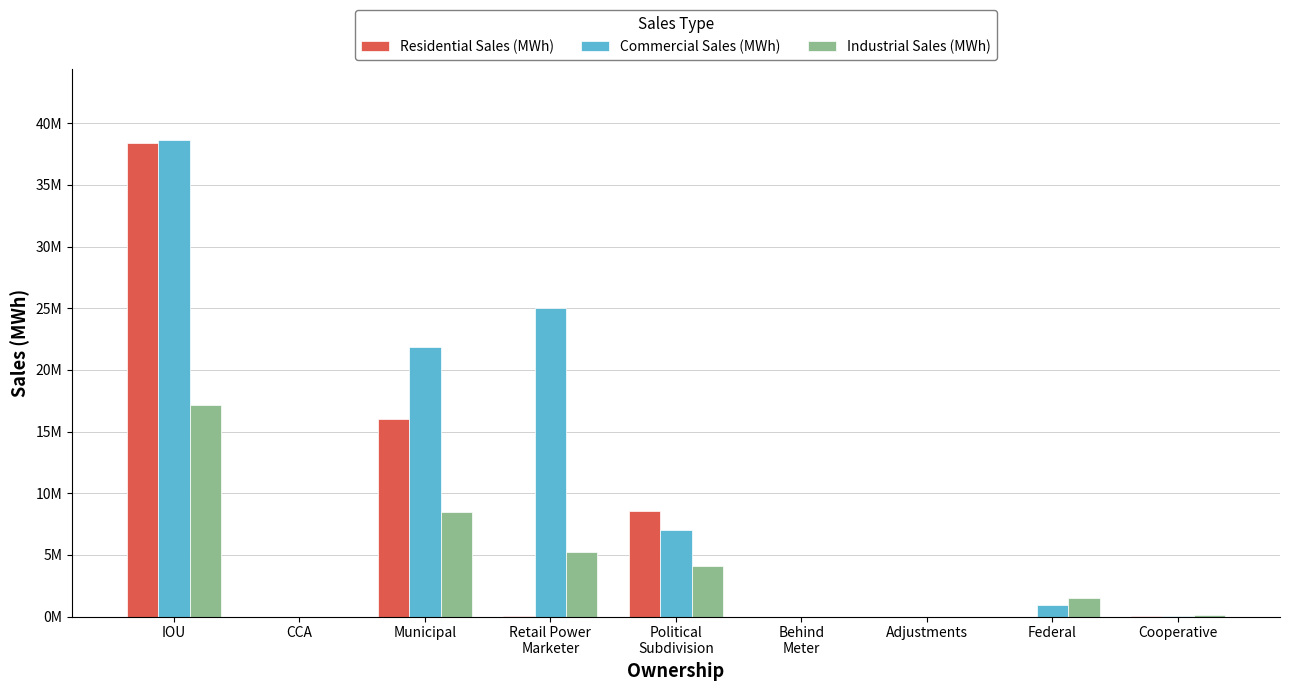

What is the label of the 1st bar from the right?

Cooperative